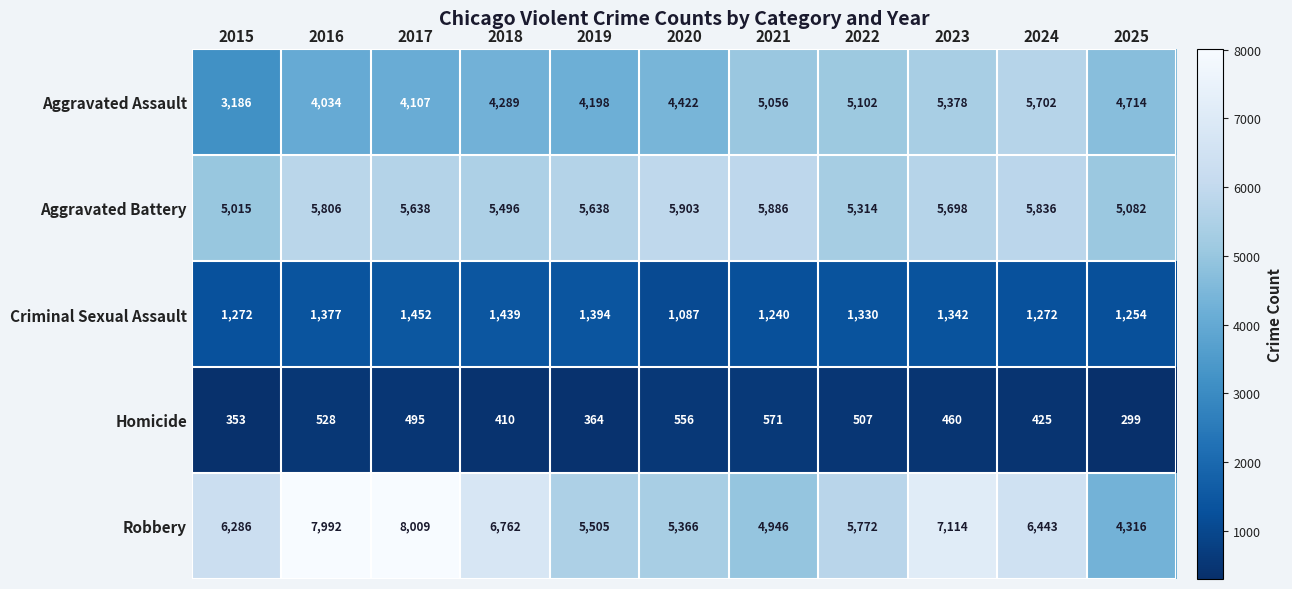

How many data points in Criminal Sexual Assault are less than 1330?

5